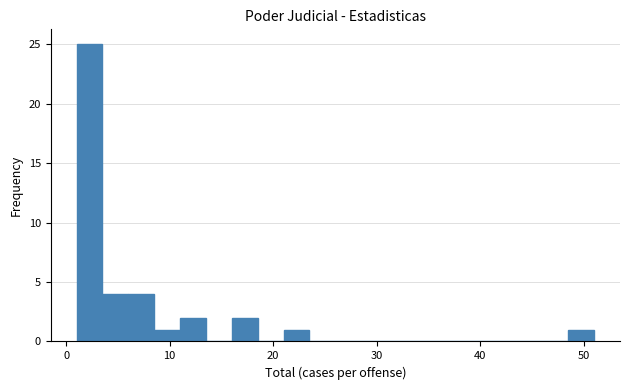

Around what value on the x-axis is the tallest bar? Give the approximate position of its centre, as read against the axis.

2